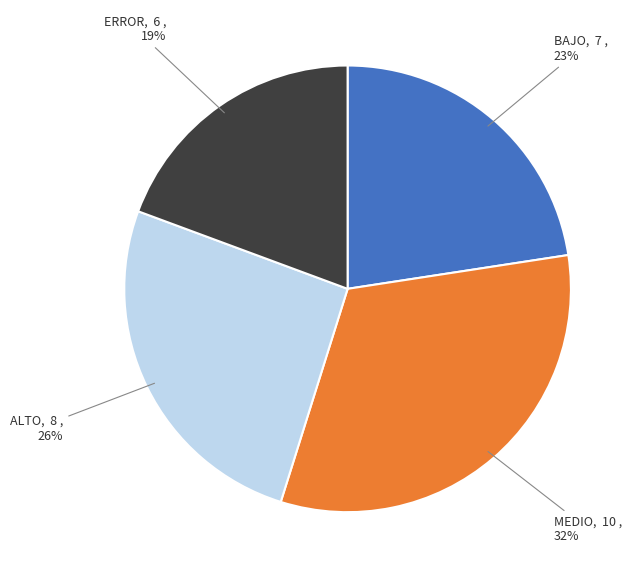

How many slices are in this pie chart?

4